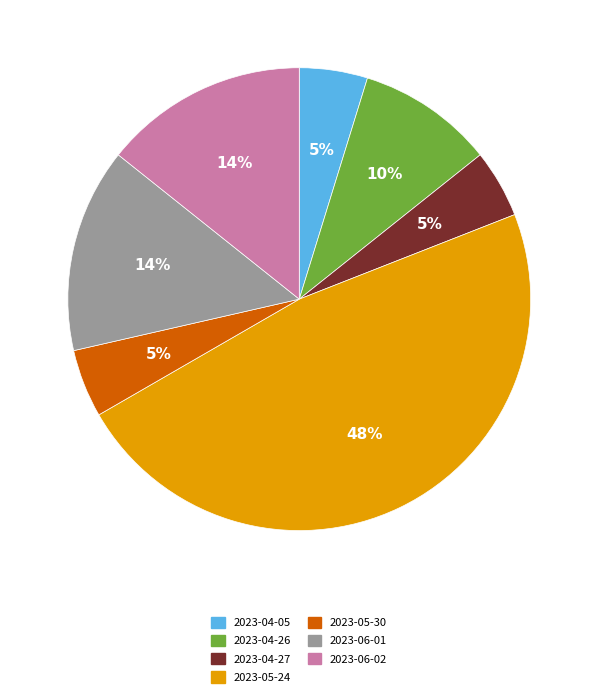

Count the number of slices in the pie.

7